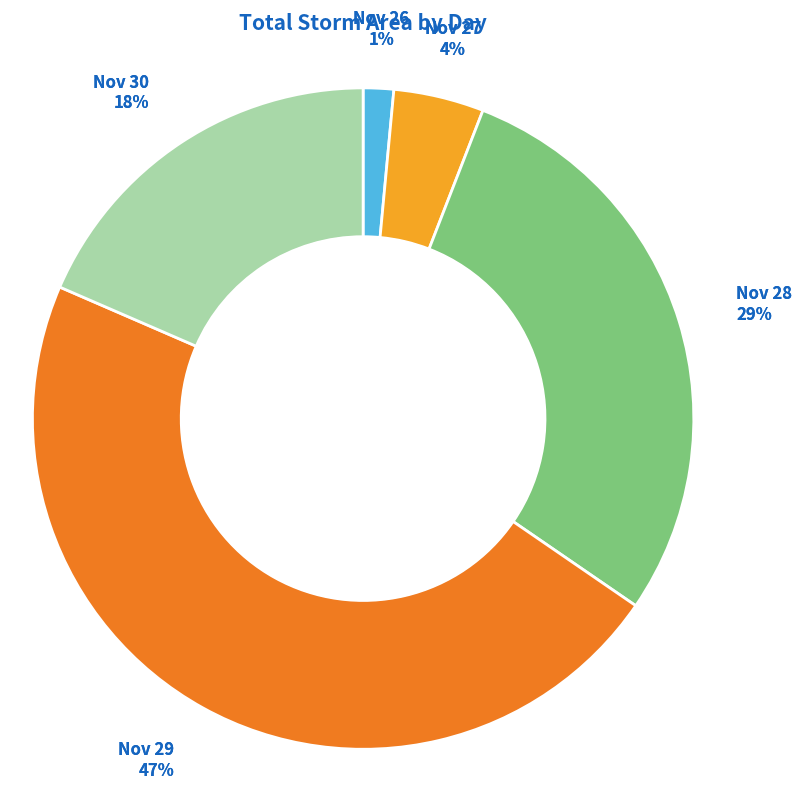

Is it true that 27 is 10% of the pie?

False